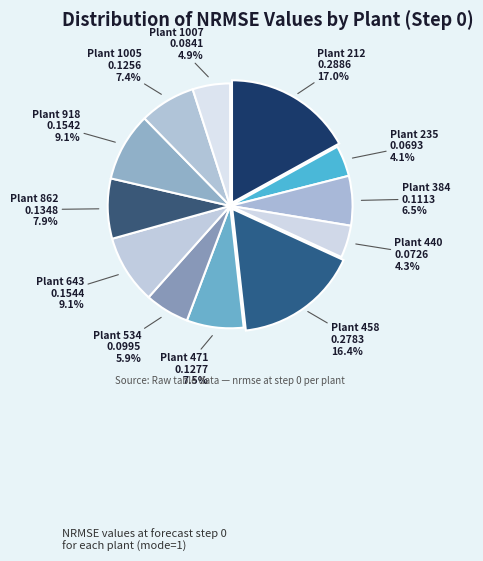

Which category has the biggest portion of the pie?

Plant 212